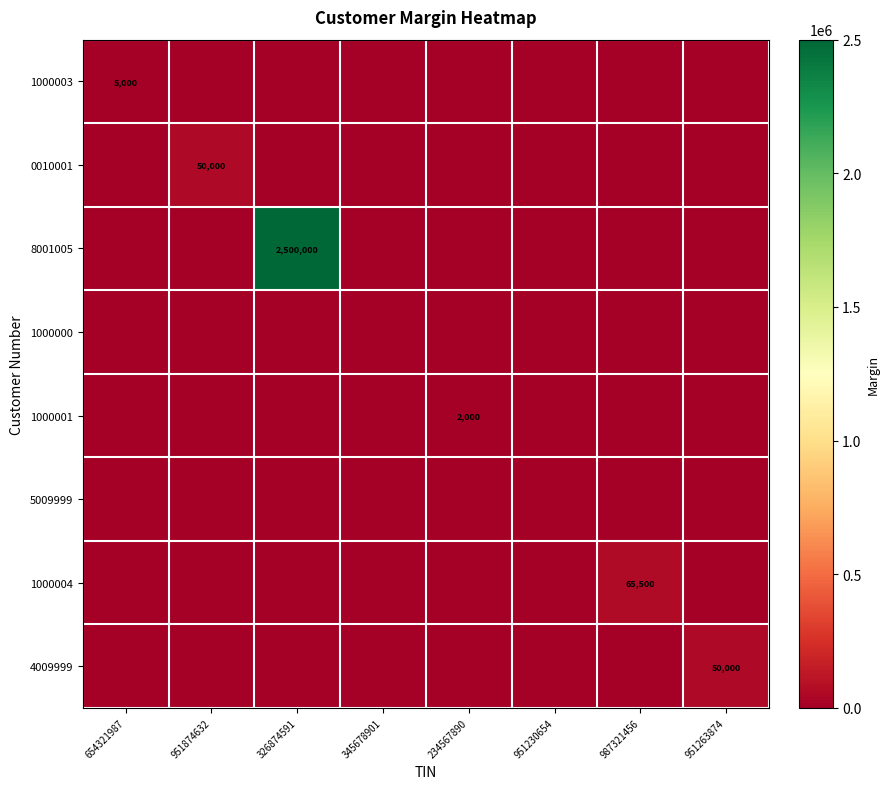

What is the difference between the highest and lowest values at 987321456?

65500